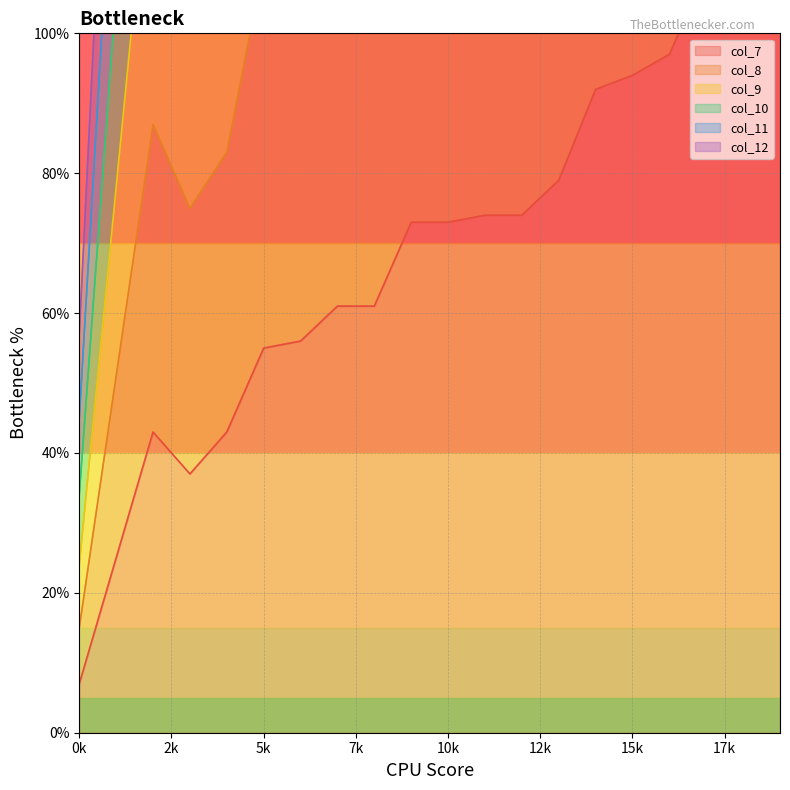

True or false: col_10 and col_9 cross at least once.

False